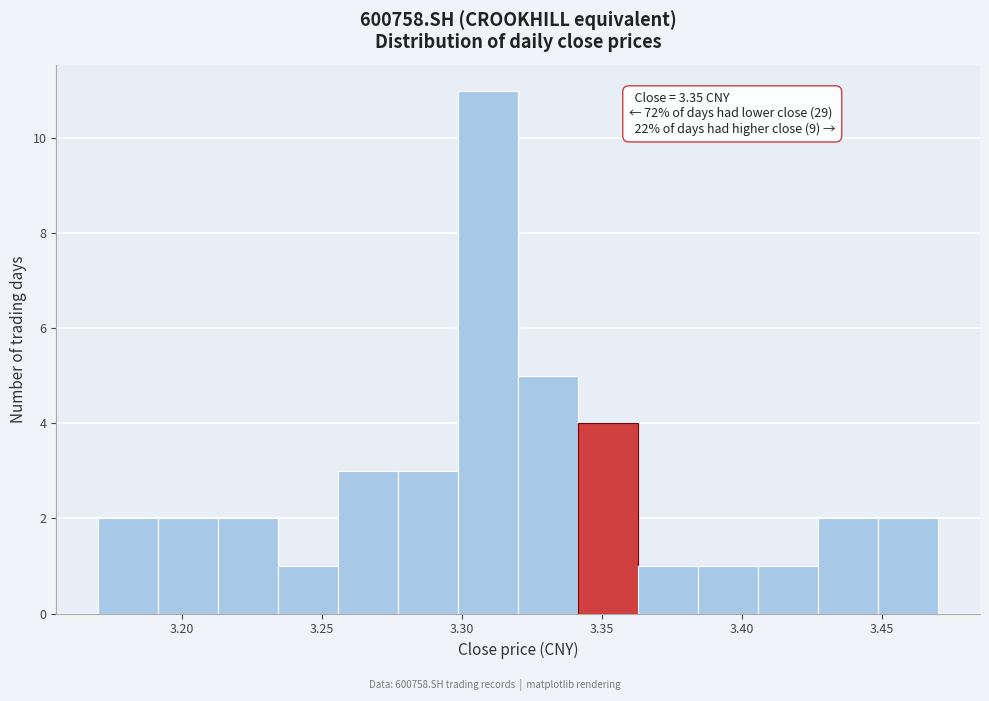

Which range on the x-axis has the tallest bar?

3.300 to 3.320